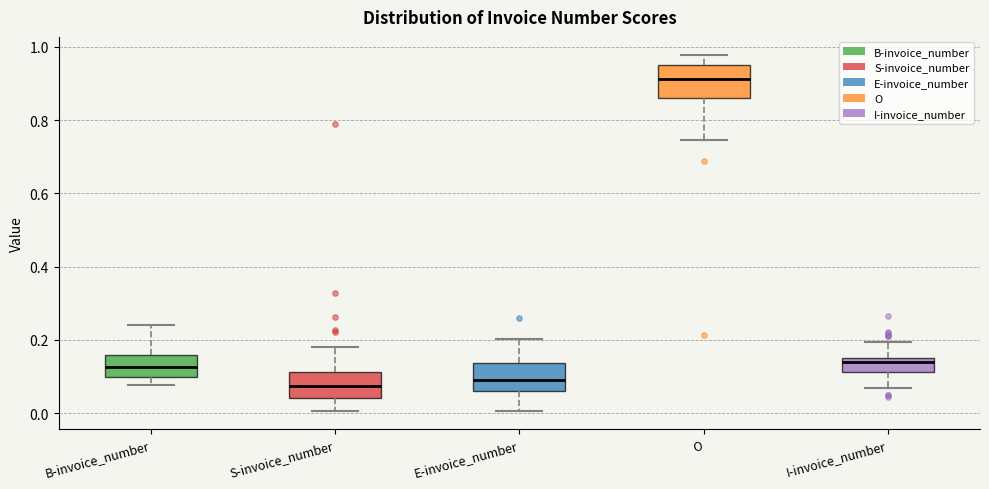

Where does the median line of the box for I-invoice_number sit on the y-axis? The values are not printed on the chart, so give them approximately, as read against the axis.

0.14